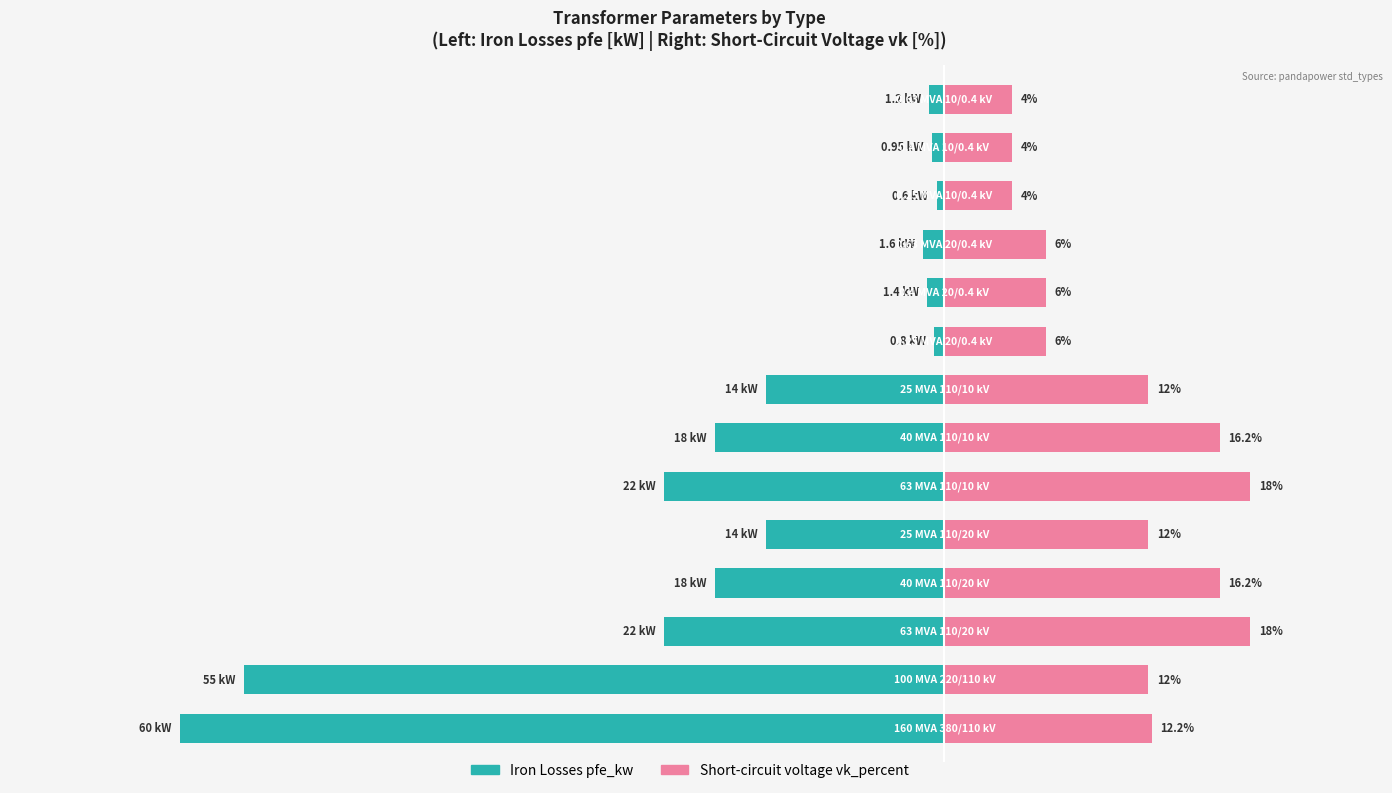

What is the value of the pfe_kw (normalized) bar at the 5th from the left?

-10.5